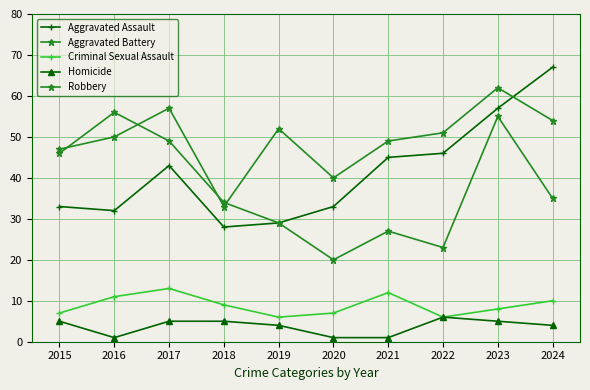

Where is the first local minimum for Criminal Sexual Assault?

2019